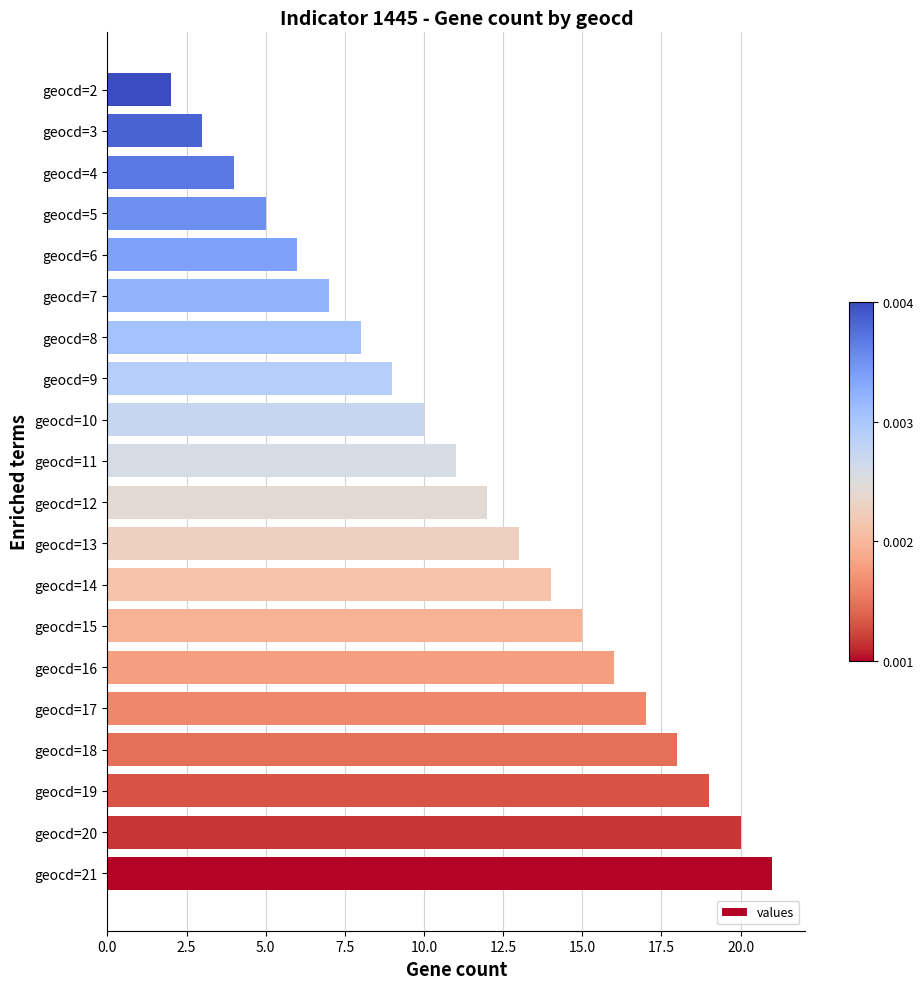

What is the average value?

12